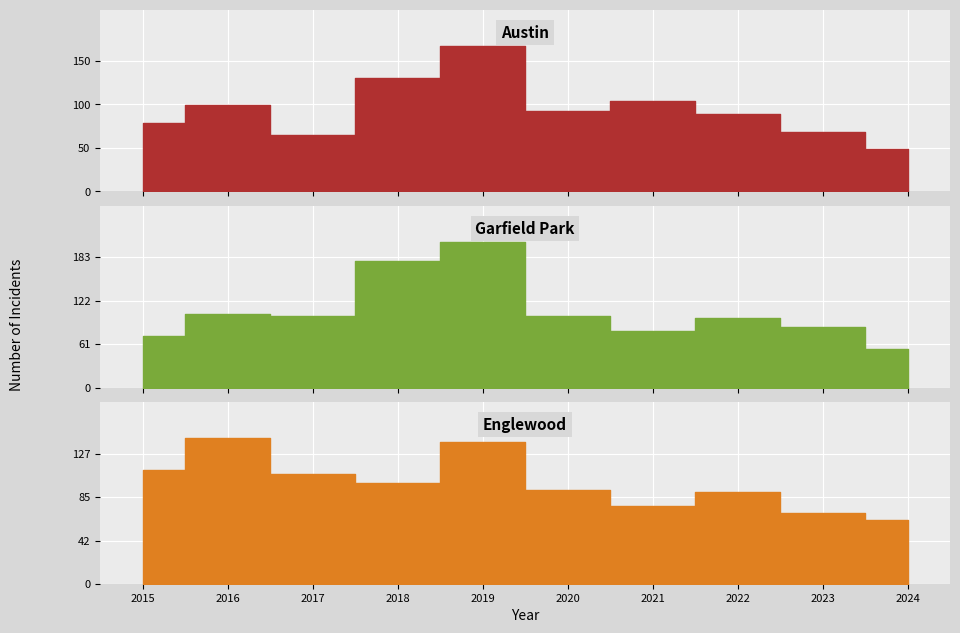

What is the lowest value of the Englewood series?

62